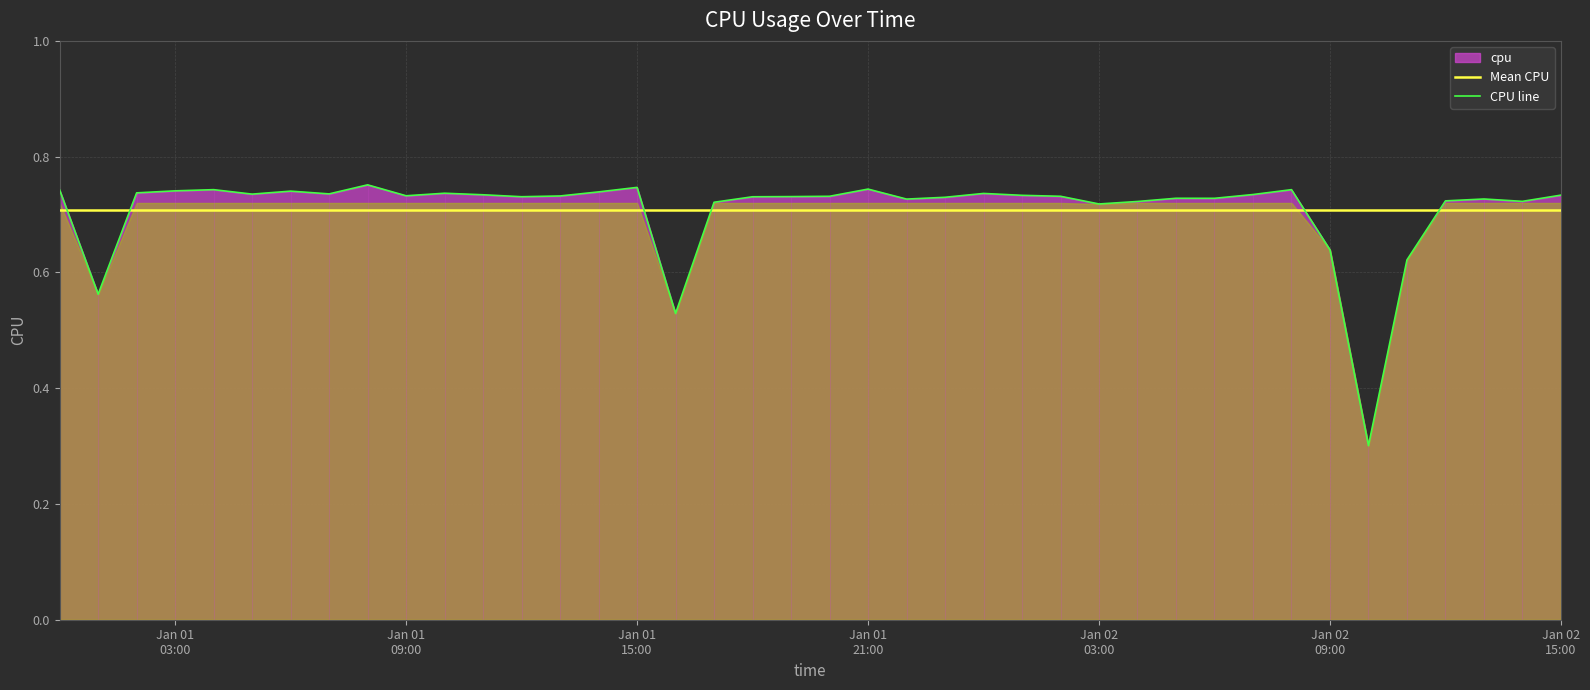

True or false: CPU line has more than 1 interior local peaks.

True